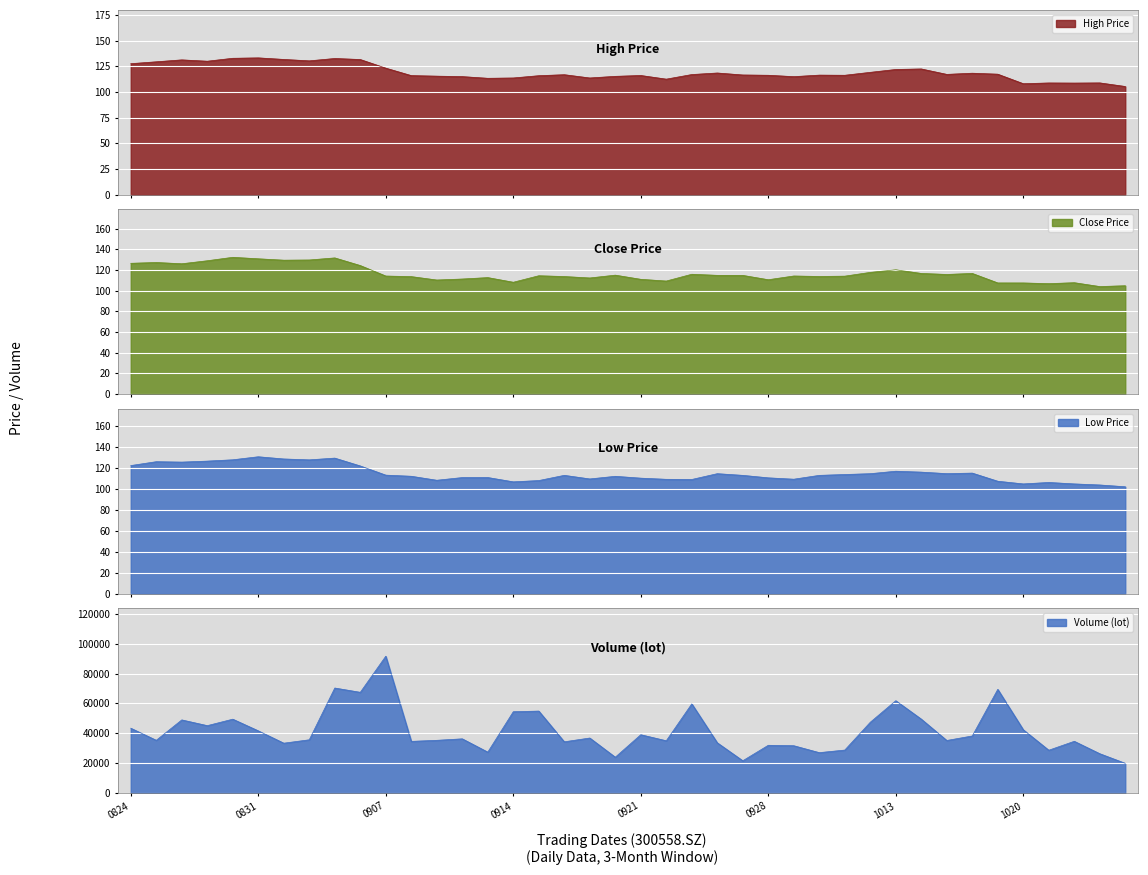

True or false: high and low intersect in this chart.

False